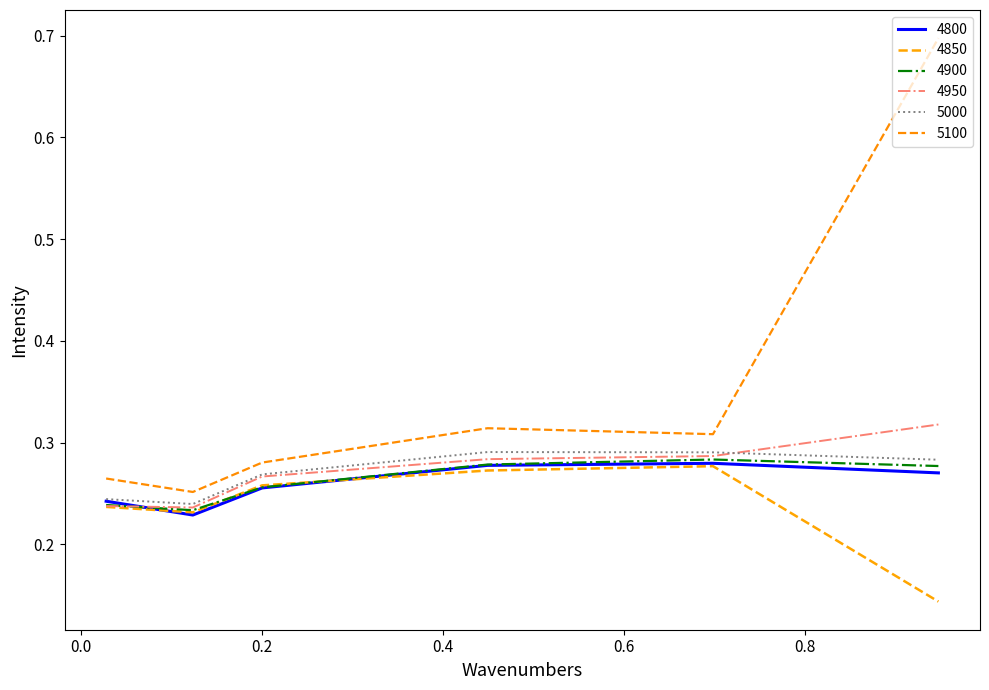

Reading right to left, extract all data points from this chart.

4800: 0.3	0.3	0.3	0.3	0.2	0.2
4850: 0.1	0.3	0.3	0.3	0.2	0.2
4900: 0.3	0.3	0.3	0.3	0.2	0.2
4950: 0.3	0.3	0.3	0.3	0.2	0.2
5000: 0.3	0.3	0.3	0.3	0.2	0.2
5100: 0.7	0.3	0.3	0.3	0.3	0.3